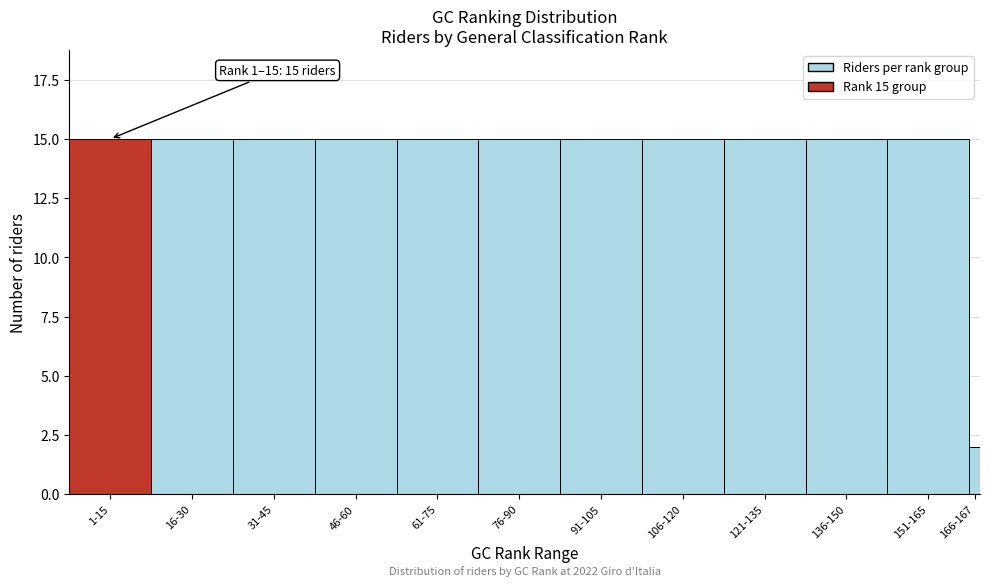

Reading left to right, extract all data points from this chart.

1-15=15	16-30=15	31-45=15	46-60=15	61-75=15	76-90=15	91-105=15	106-120=15	121-135=15	136-150=15	151-165=15	166-167=2